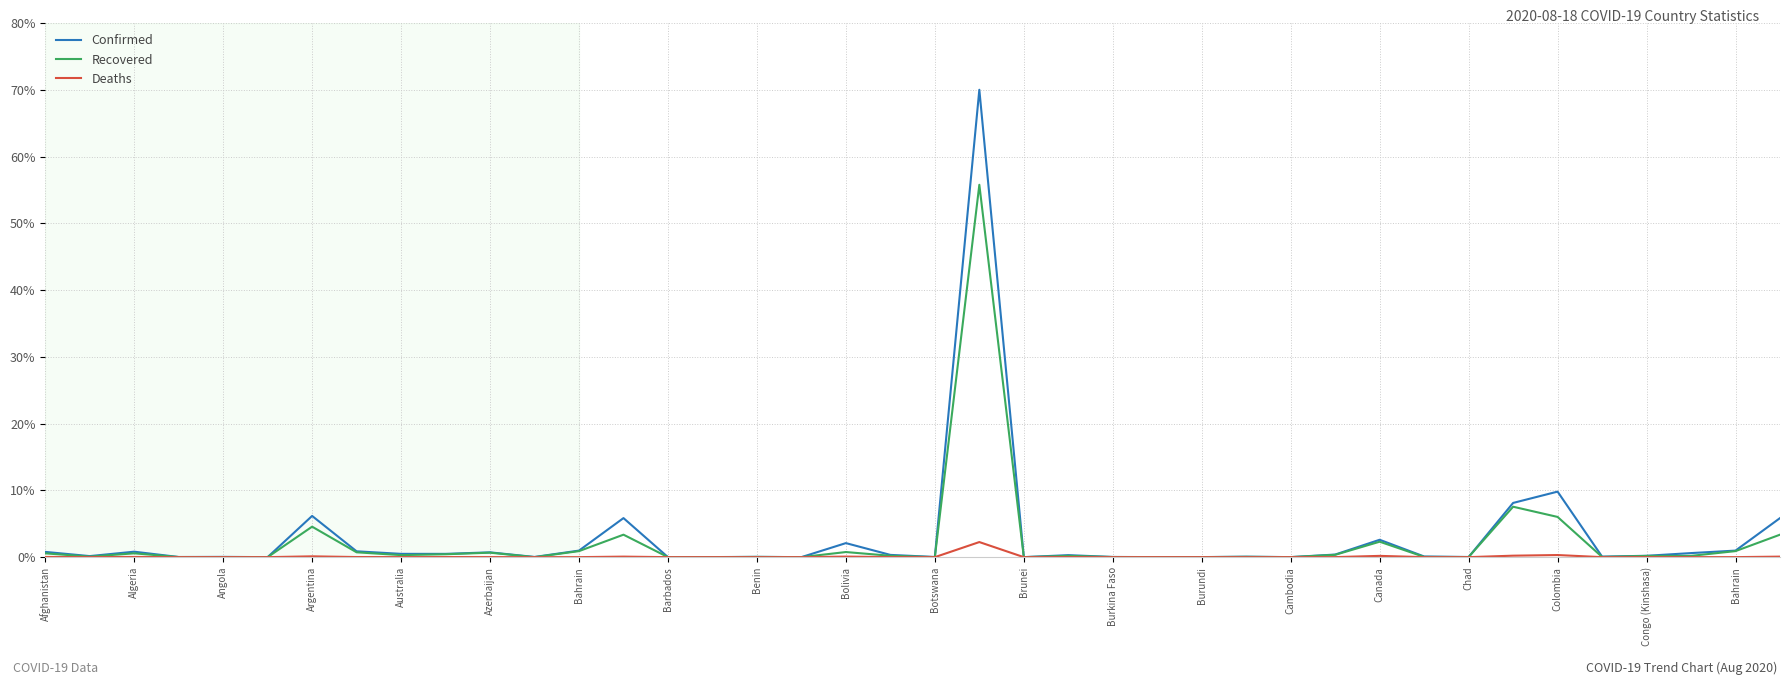

Which series has the largest range (max minus min)?

Confirmed